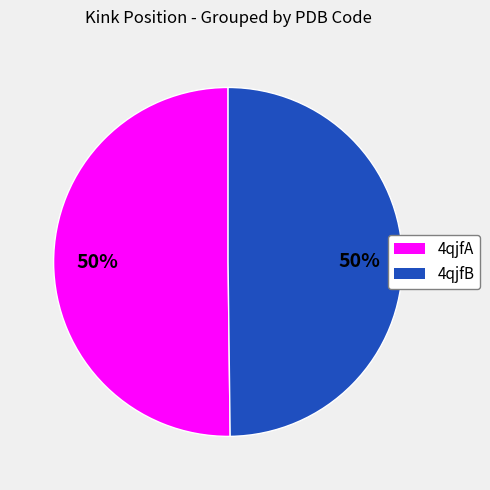

Does any single category account for the majority?

No